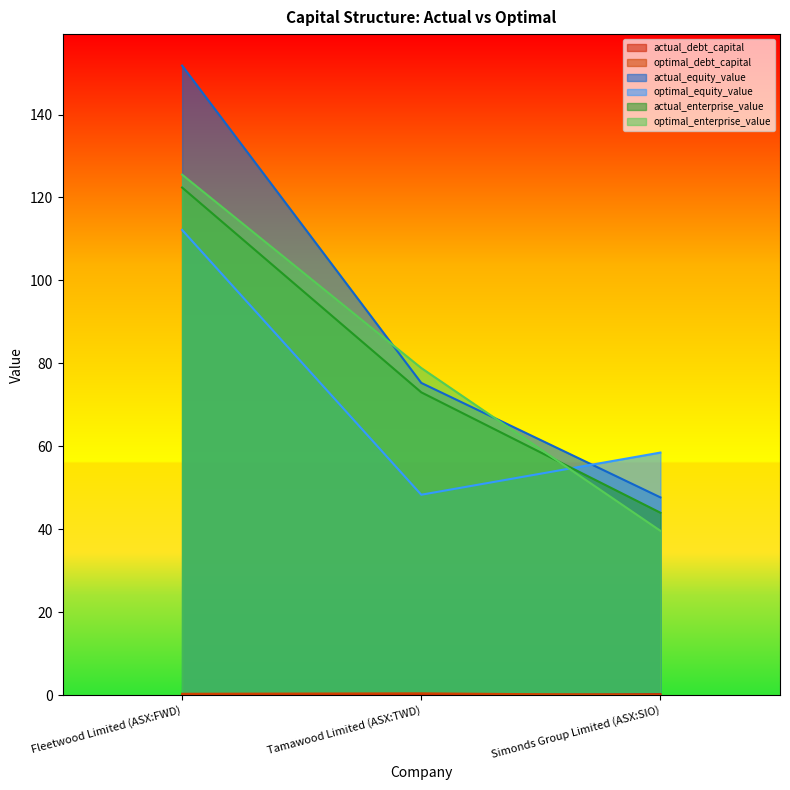

What are all the series names shown in the legend?

actual_debt_capital, optimal_debt_capital, actual_equity_value, optimal_equity_value, actual_enterprise_value, optimal_enterprise_value